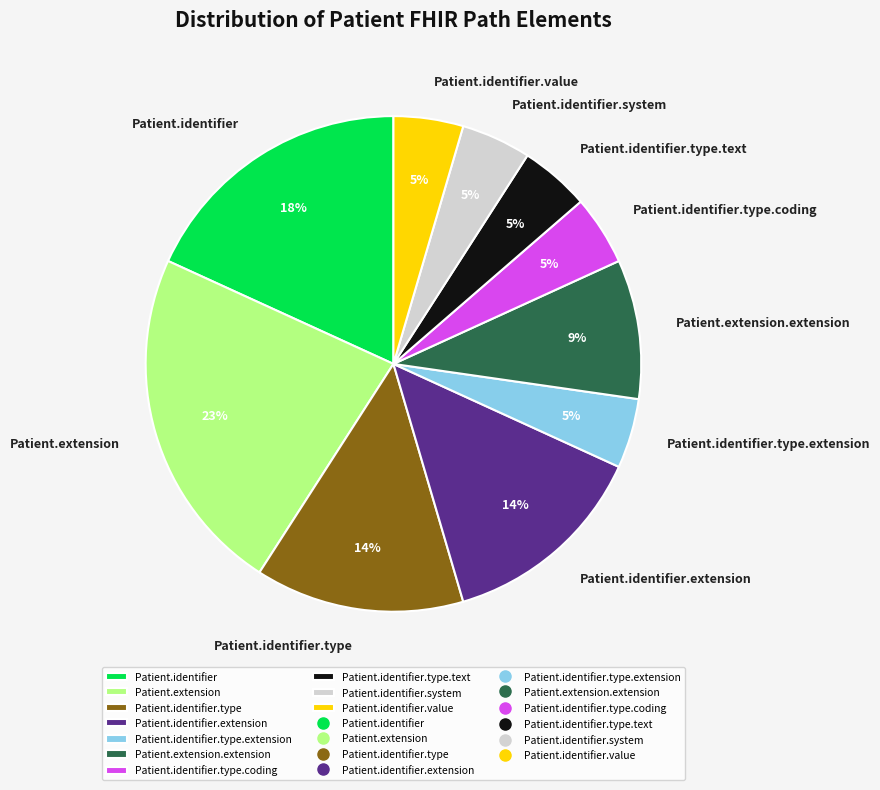

Which category has the biggest portion of the pie?

Patient.extension